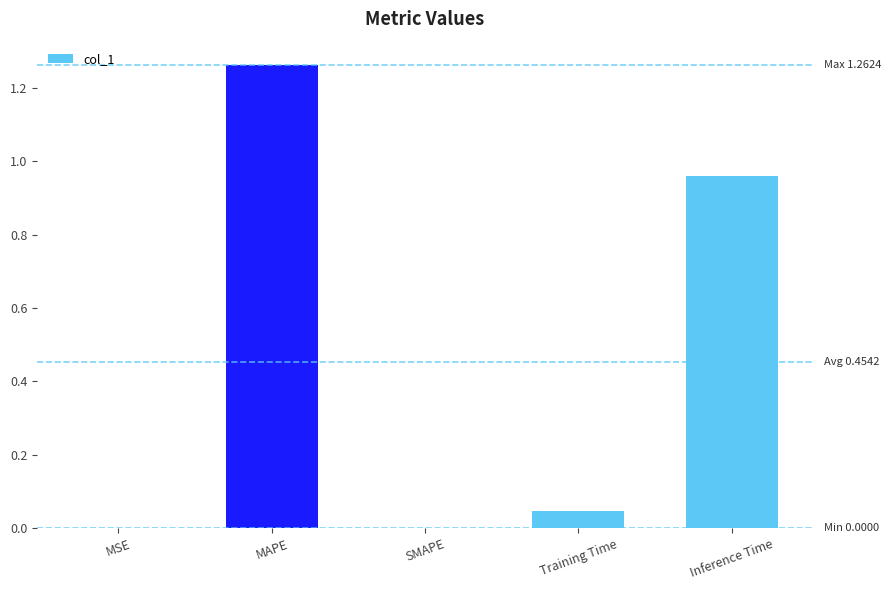

What is the sum of all values?

2.3